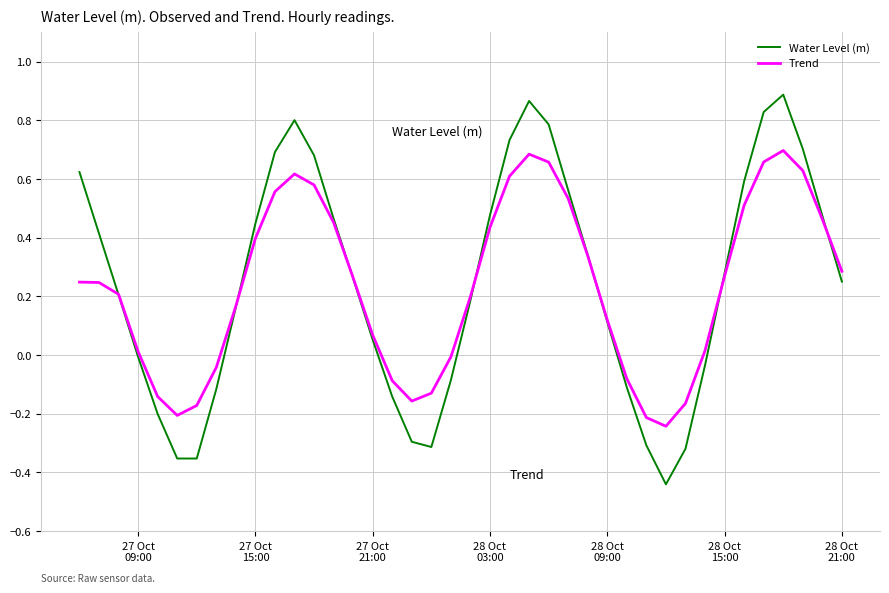

Rank the series by their maximum value, from lowest to highest.

Trend, Water Level (m)